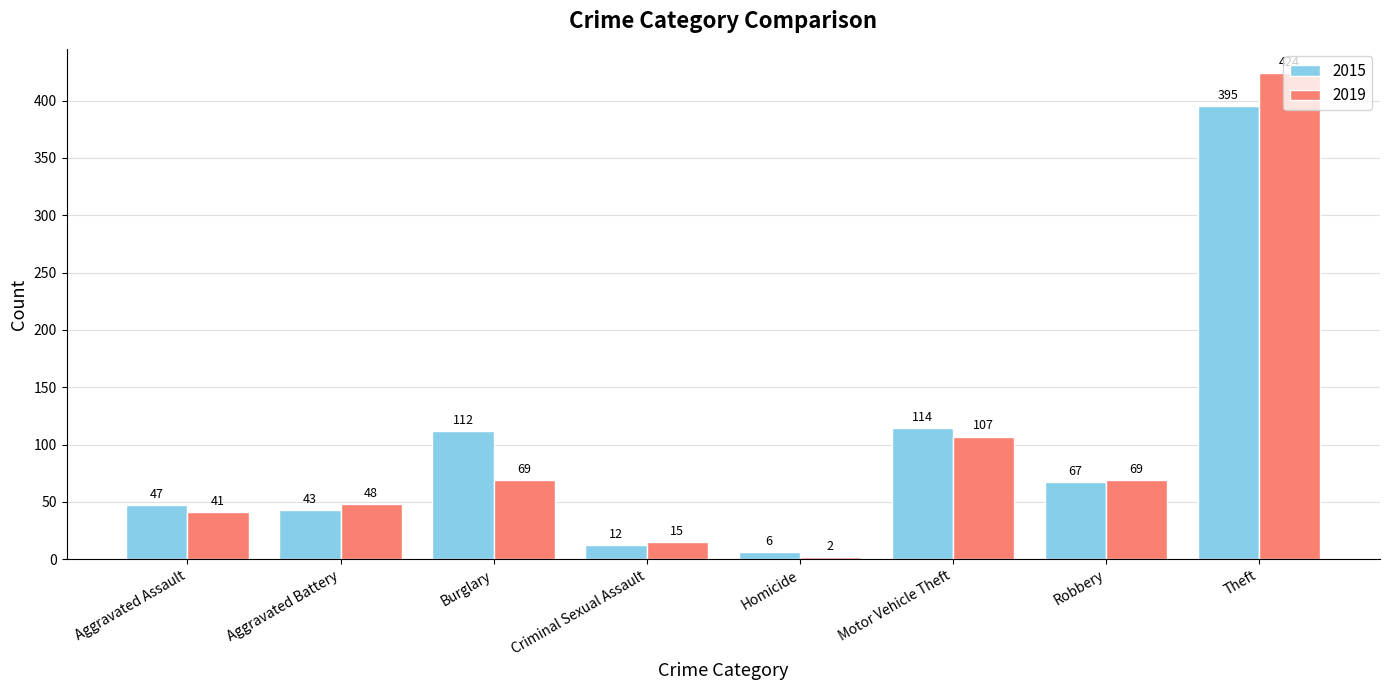

List the series in order of their peak value, lowest first.

2015, 2019